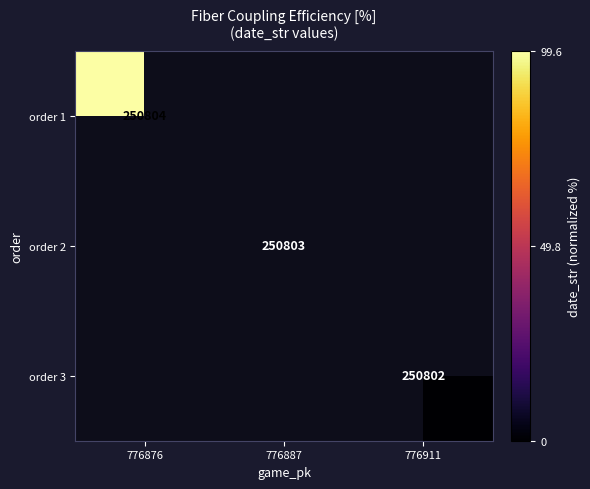

Is it true that order 2 equals 250803.0 at 776887?

True